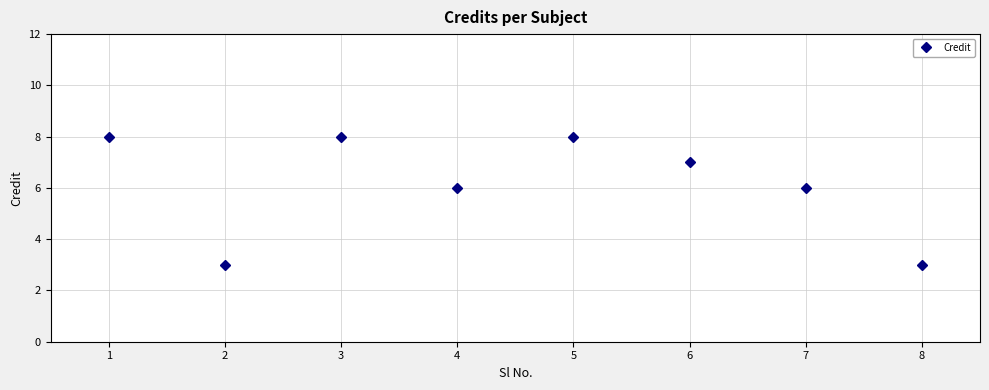

How many lines are shown in the chart?

1